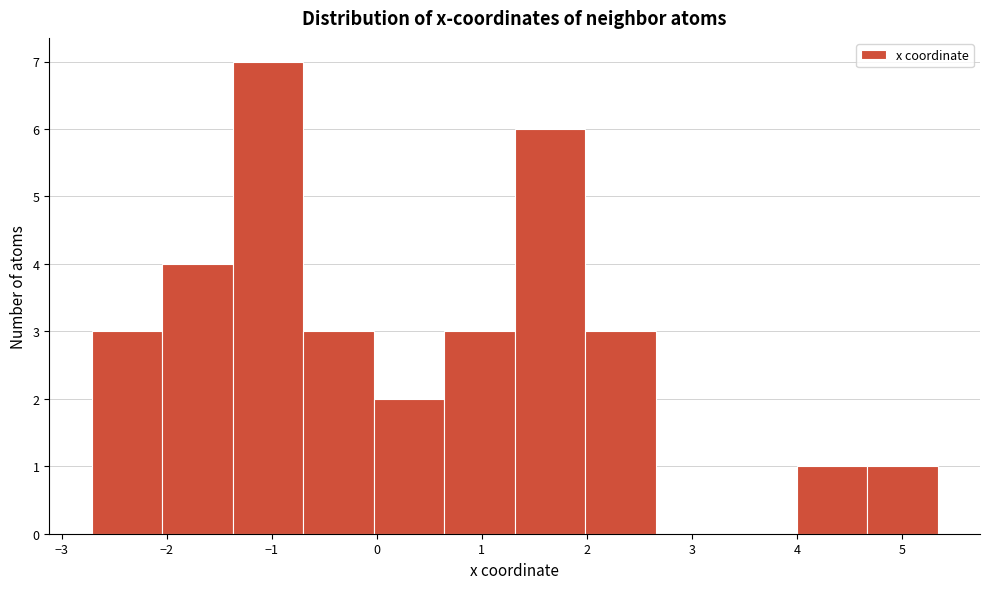

How tall is the bar that spans -1.4 to -0.7 on the x-axis? Neither the bar edges nor the heights are printed on the chart, so give them approximately, as read against the axes.

7